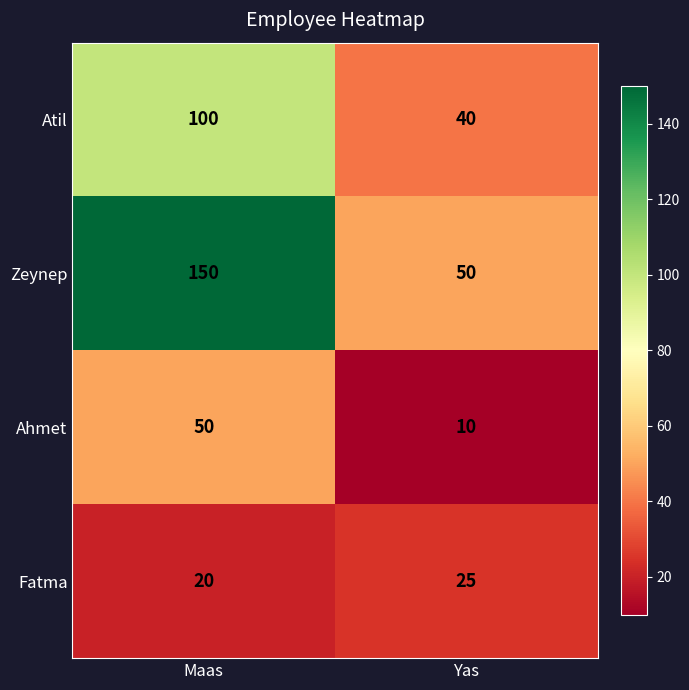

True or false: Fatma has a value of 41 at Yas.

False